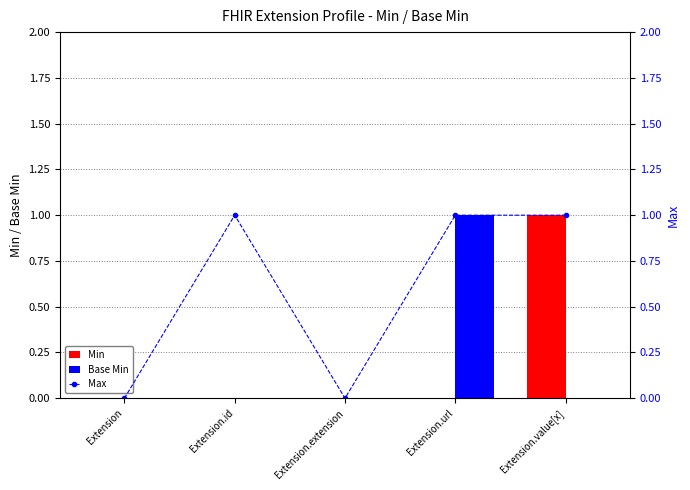

How many values in Max are above zero?

3